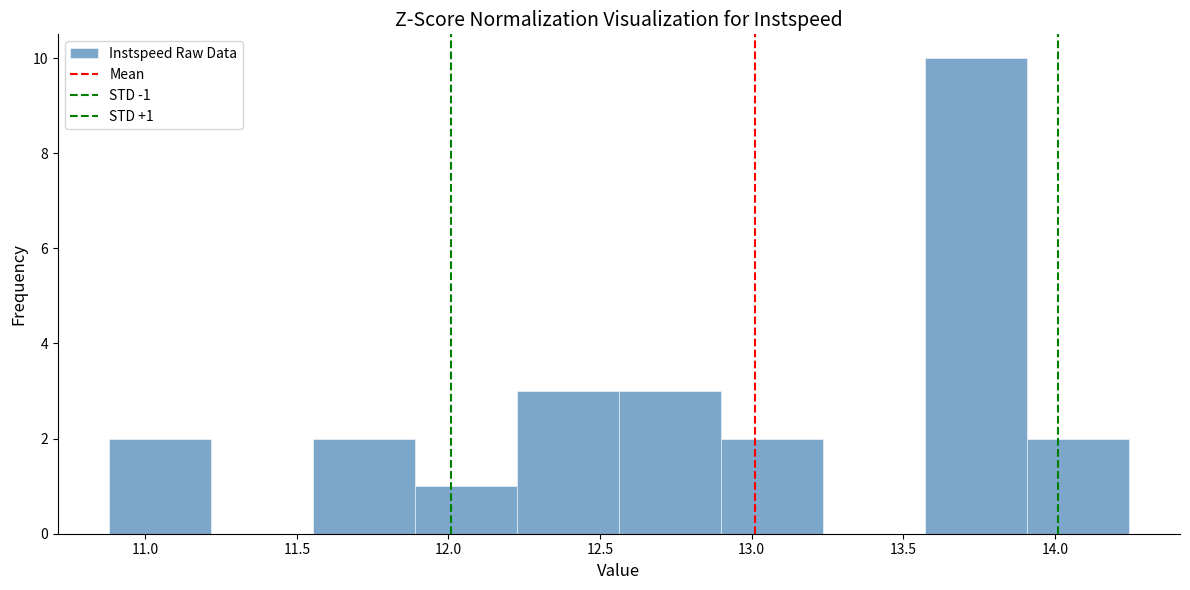

Which range on the x-axis has the tallest bar?

13.55 to 13.90